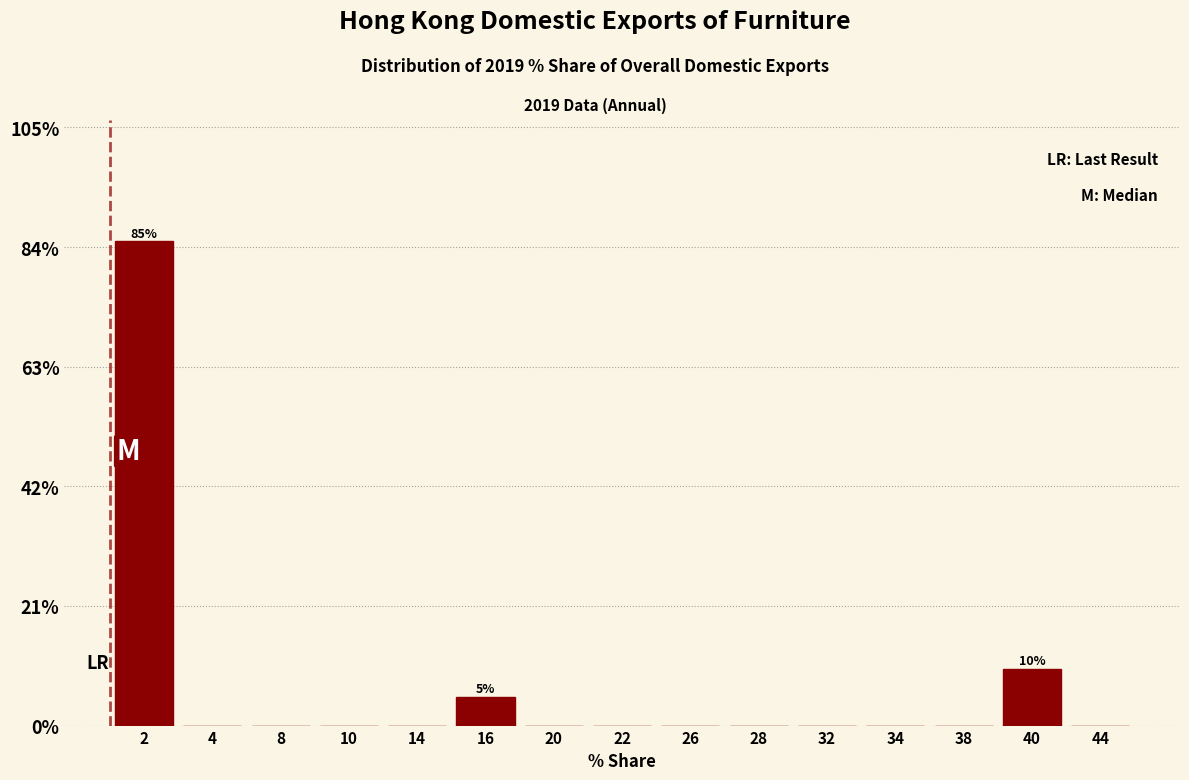

Reading left to right, what are all the values shown in this chart?

2=85	4=0	8=0	10=0	14=0	16=5	20=0	22=0	26=0	28=0	32=0	34=0	38=0	40=10	44=0